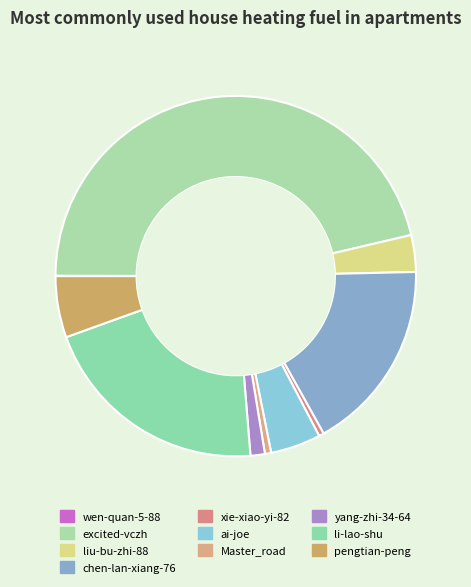

Is it true that li-lao-shu is 21% of the pie?

True